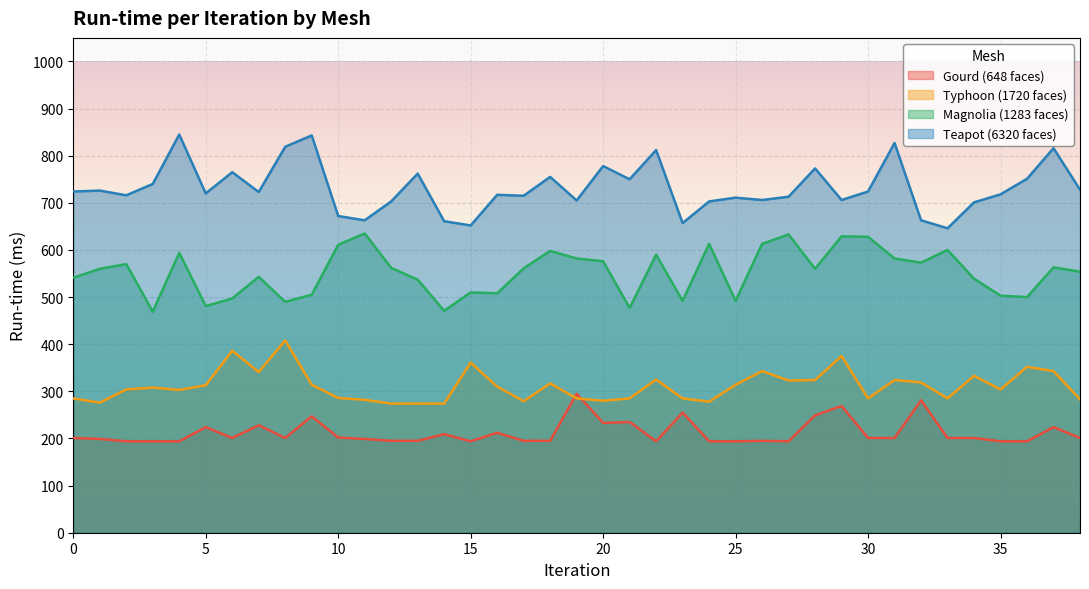

How many data points does each series have?

39